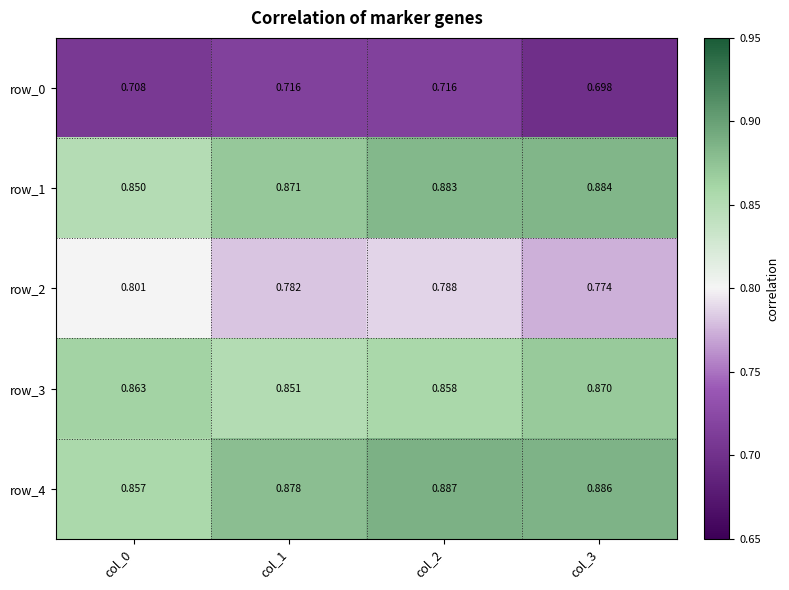

At which label is row_2 closest to 0?

col_3